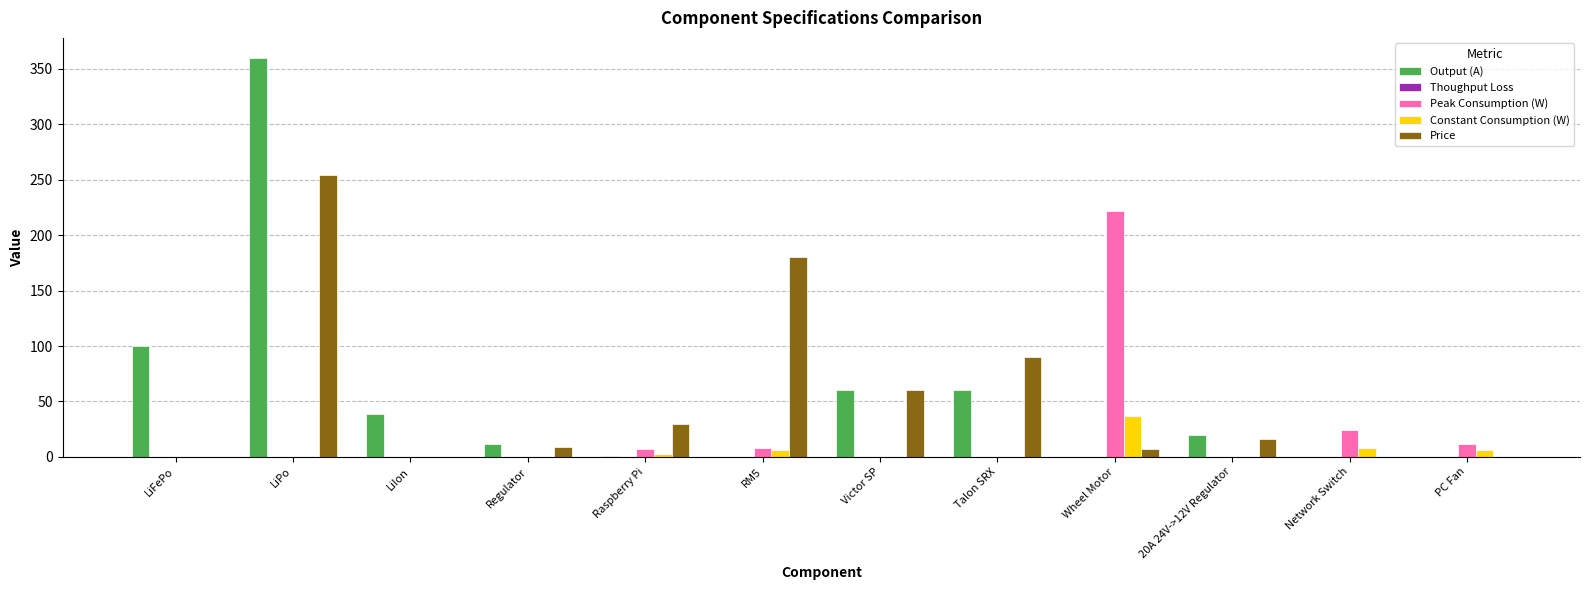

What is the maximum value for Output (A)?

360.0